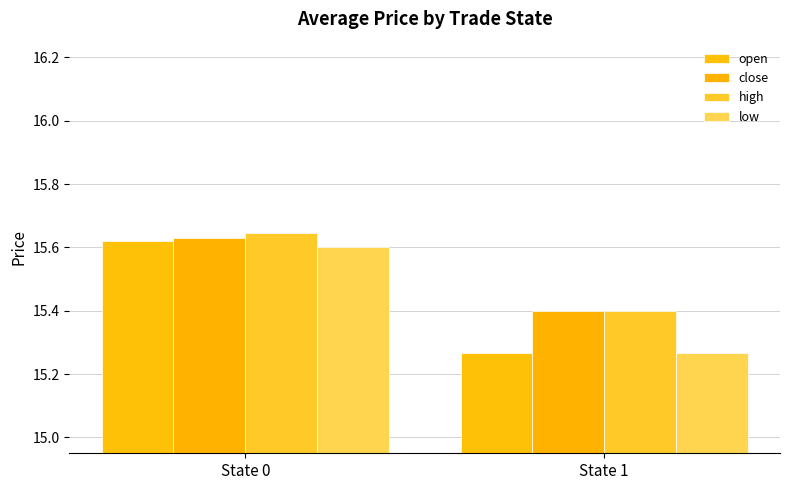

At which label does high reach its peak?

State 0